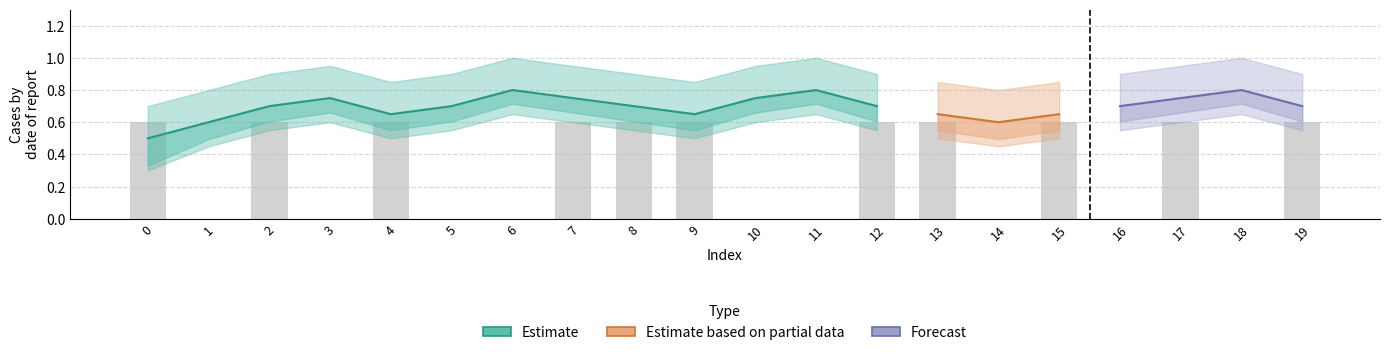

The value of high_estimate at 16 is 0.9. True or false?

True